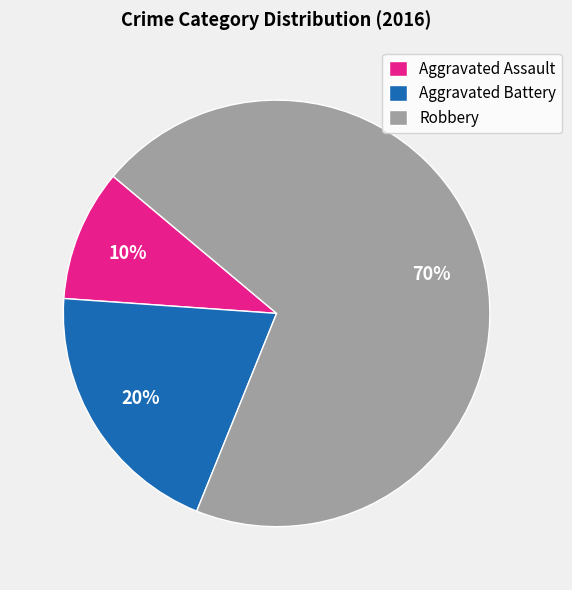

Count the number of slices in the pie.

3